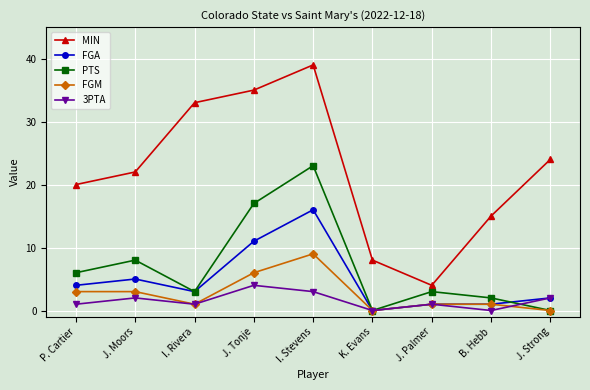

Which series has the widest spread of values?

MIN